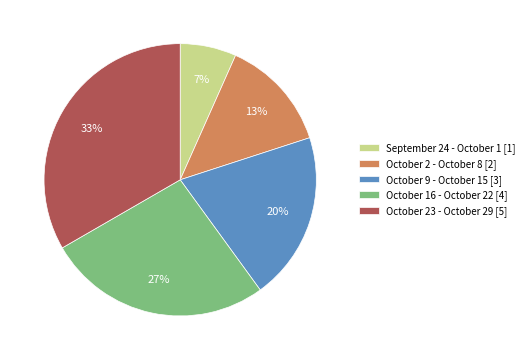

Which has a higher value, October 2 - October 8 [2] or October 9 - October 15 [3]?

October 9 - October 15 [3]